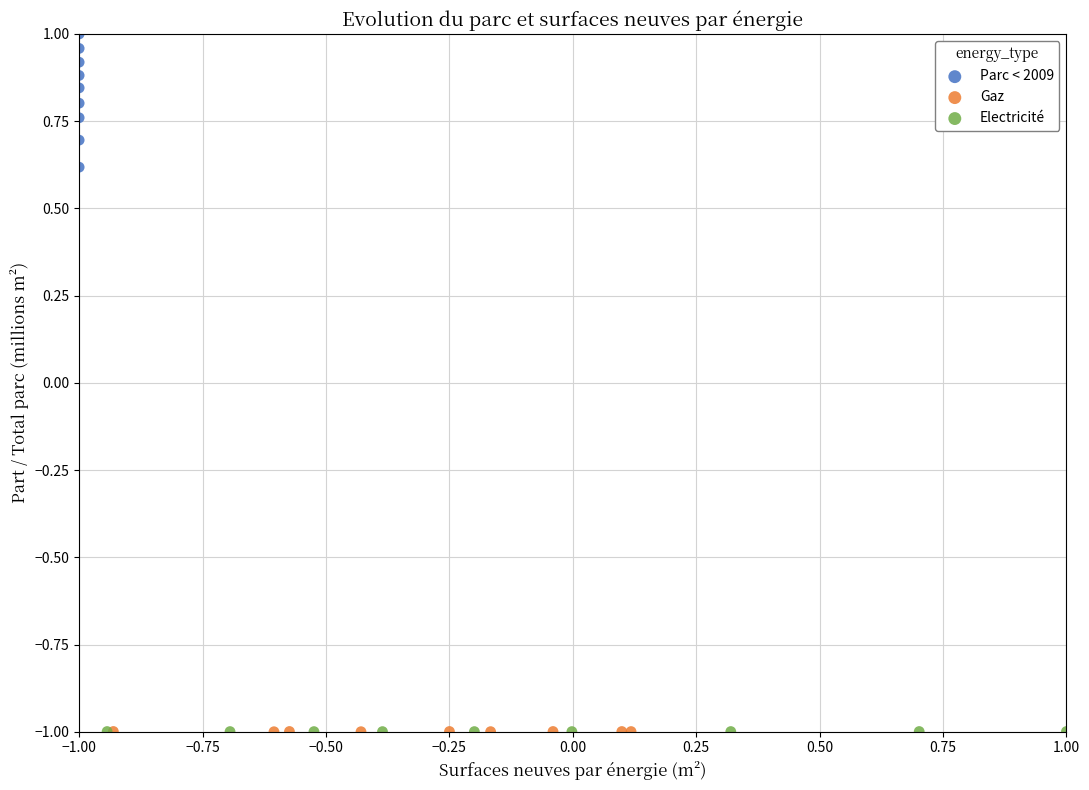

Which series contains the highest Y value?

Parc < 2009